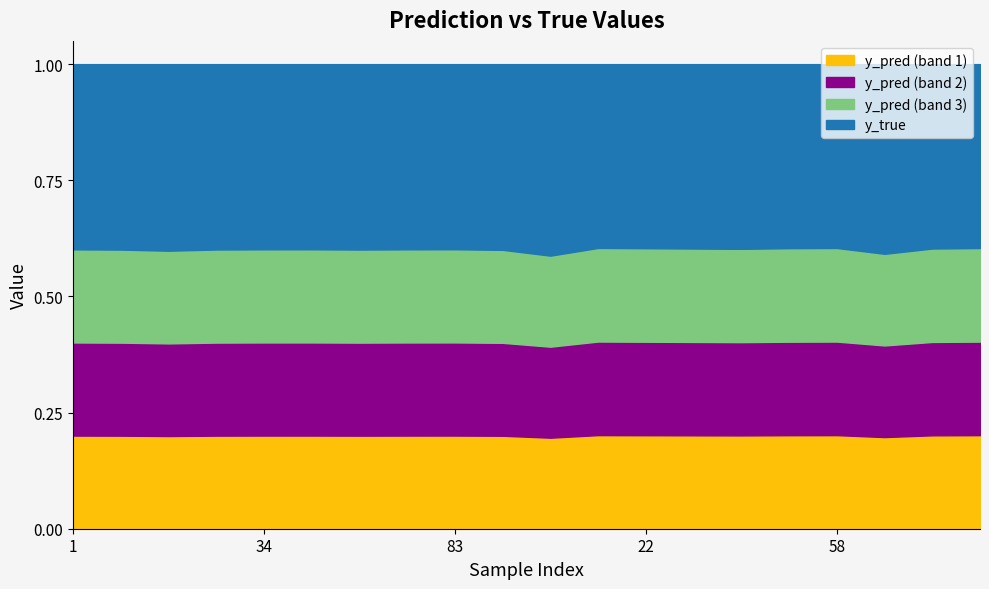

Does the chart have visible grid lines?

No